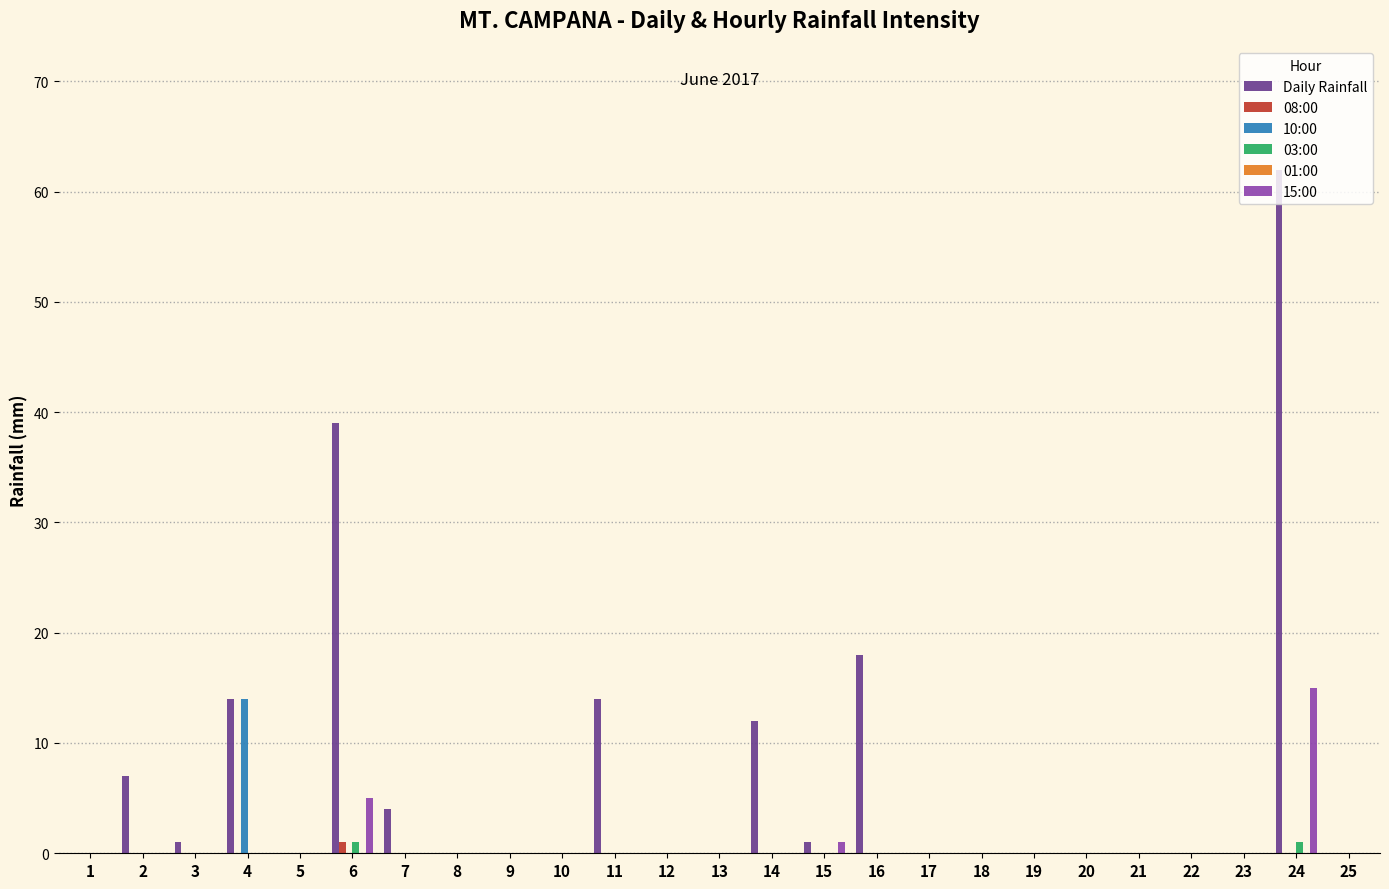

The 10:00 series shows 0 at 24. True or false?

True